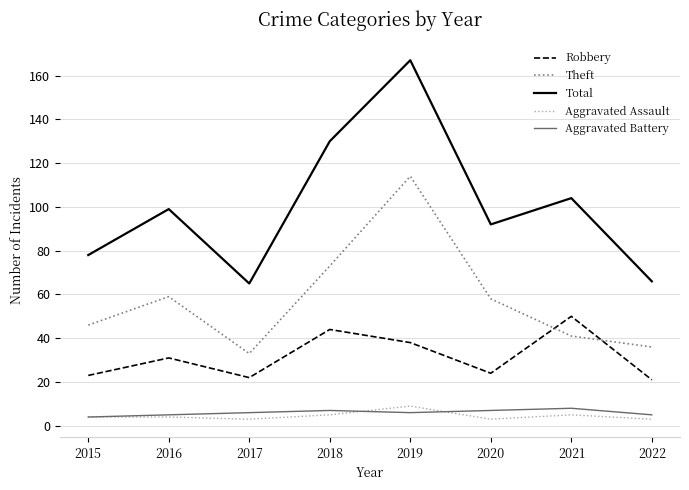

In Robbery, how many points are lower than both neighbors (excluding endpoints)?

2